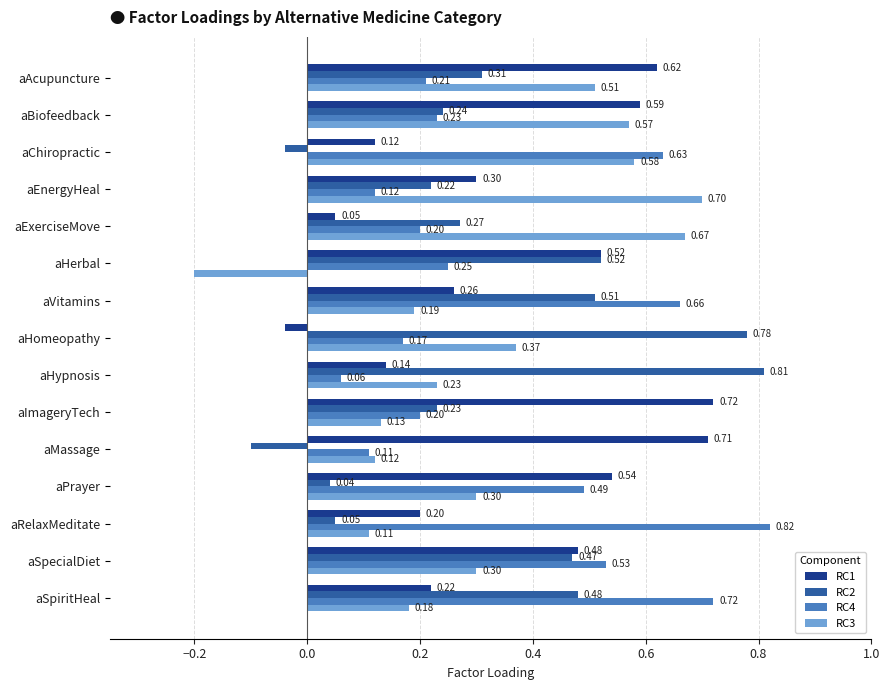

Which category has the highest value in the RC1 series?

aImageryTech